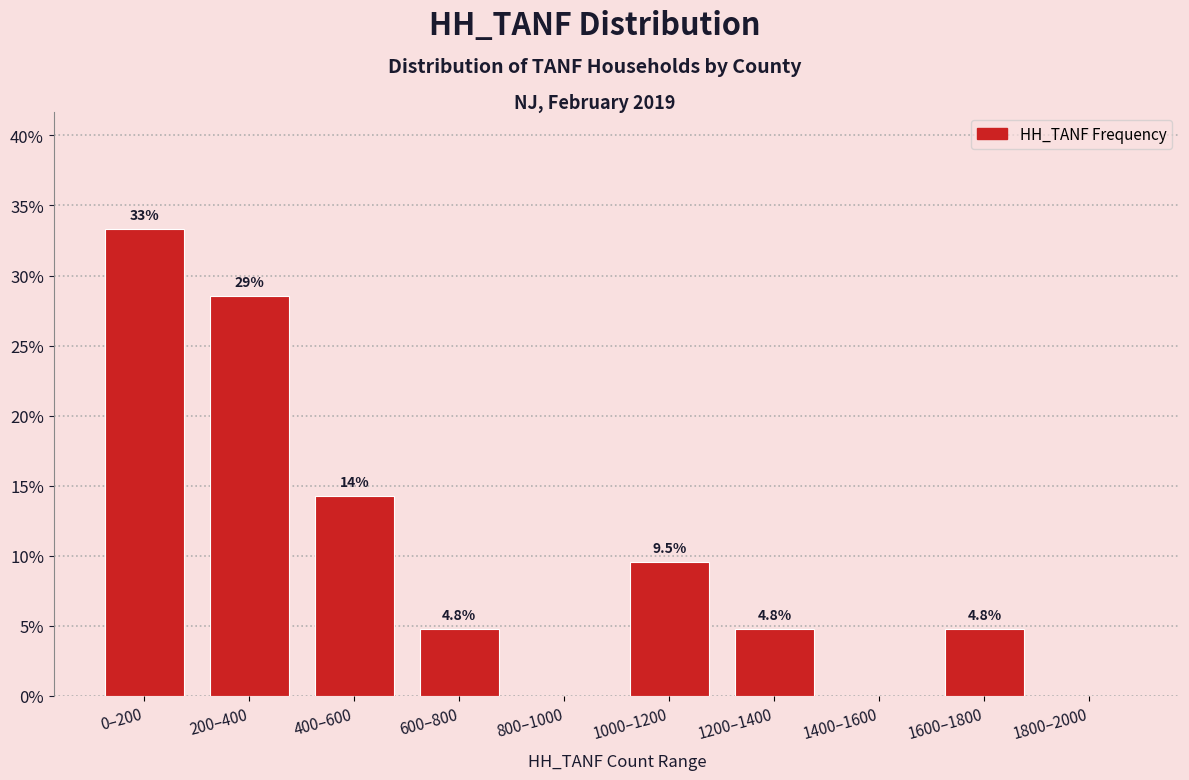

Are the bars horizontal?

No